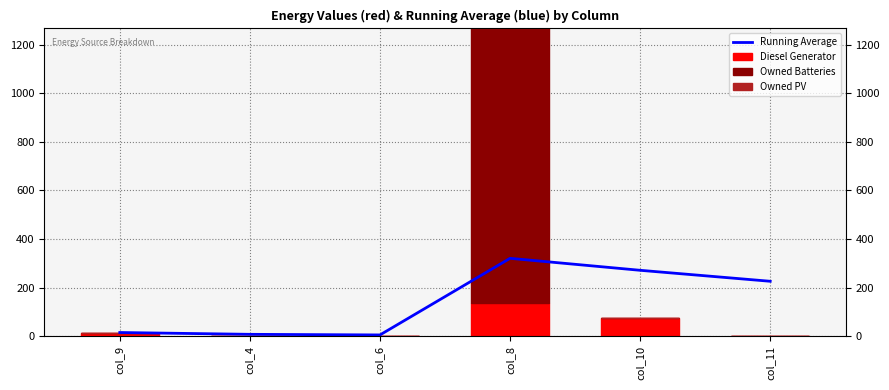

Reading left to right, what are all the values shown in this chart?

Running Average: 15.0	7.5	5.0	320.5	271.2	226.0
Diesel Generator: 15.0	0.0	0.0	138.0	74.0	0.0
Owned Batteries: 0.0	0.0	0.0	1129.0	0.0	0.0
Owned PV: 0.0	0.0	0.0	0.0	0.0	0.0